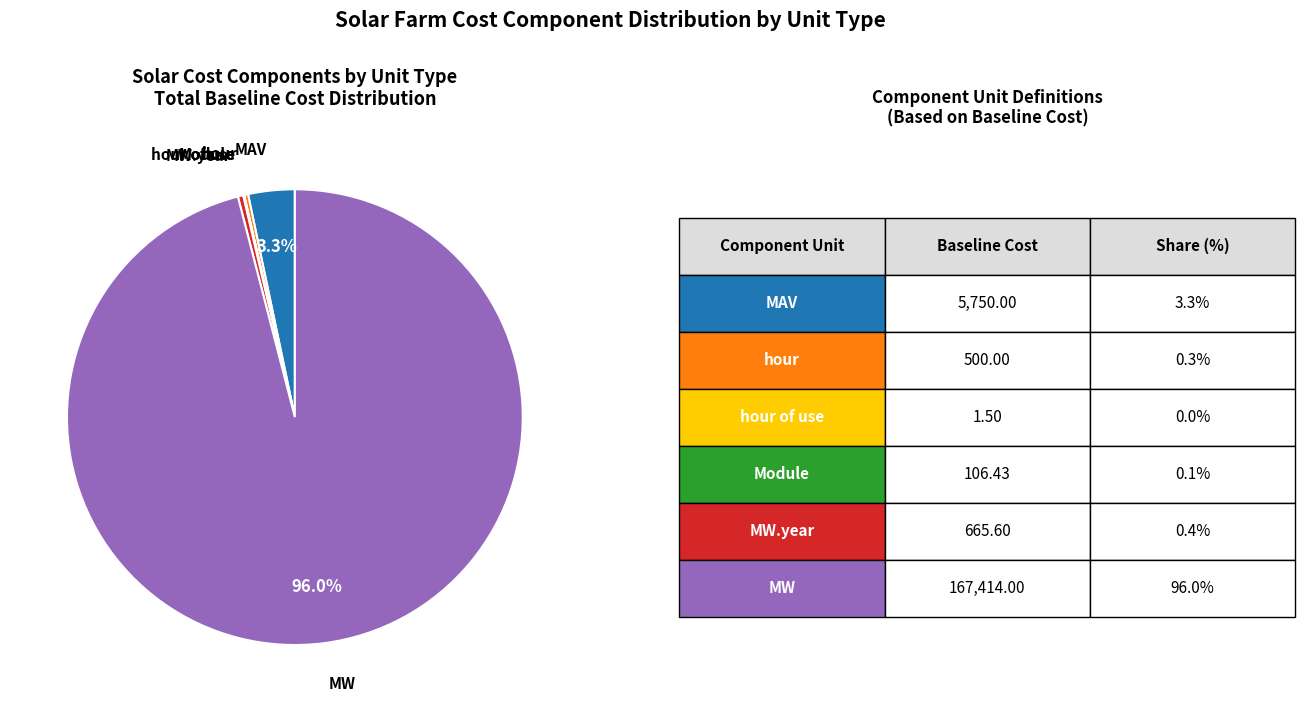

Does any single category account for the majority?

Yes